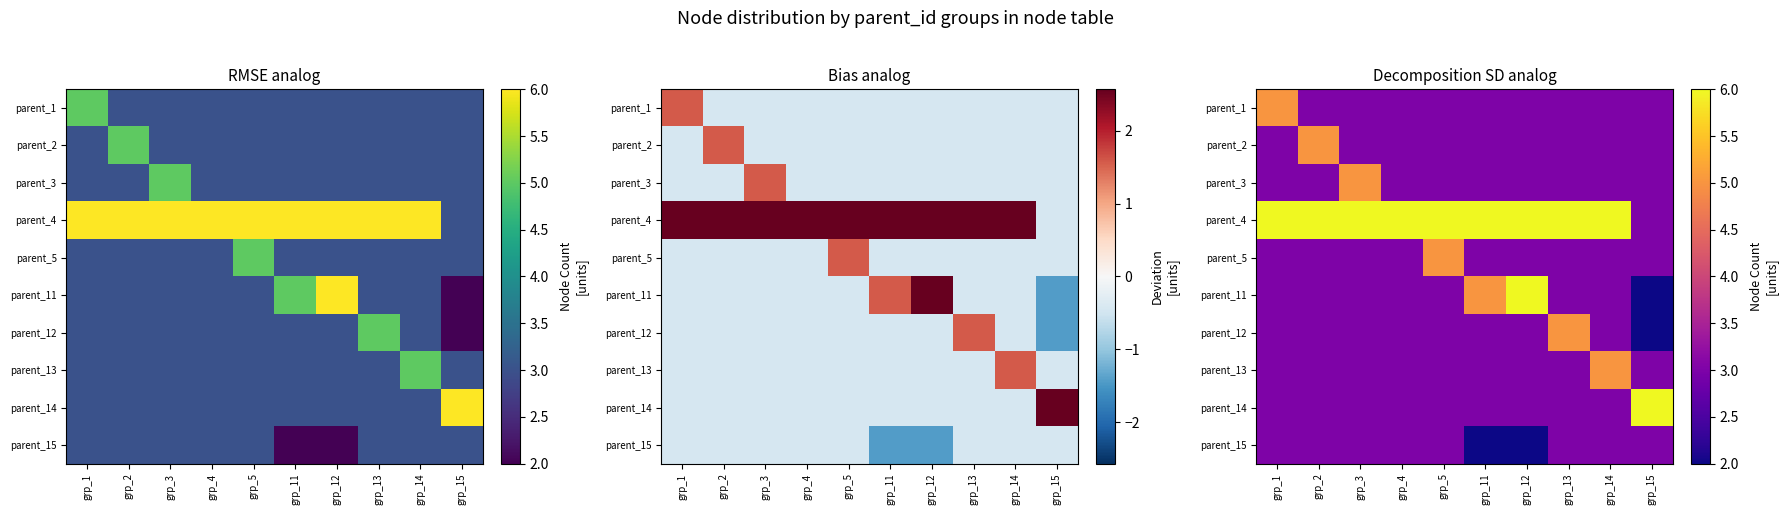

Count the number of data series in this chart.

10